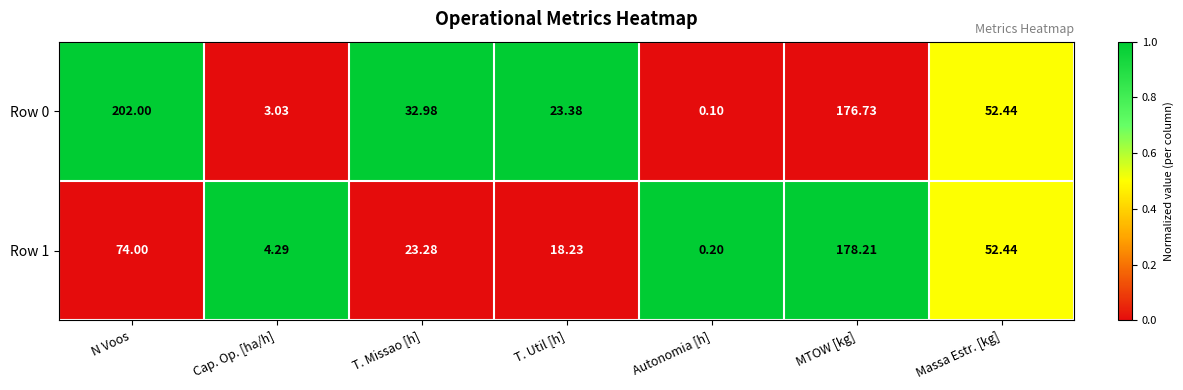

At which label does Row 1 reach its peak?

MTOW [kg]